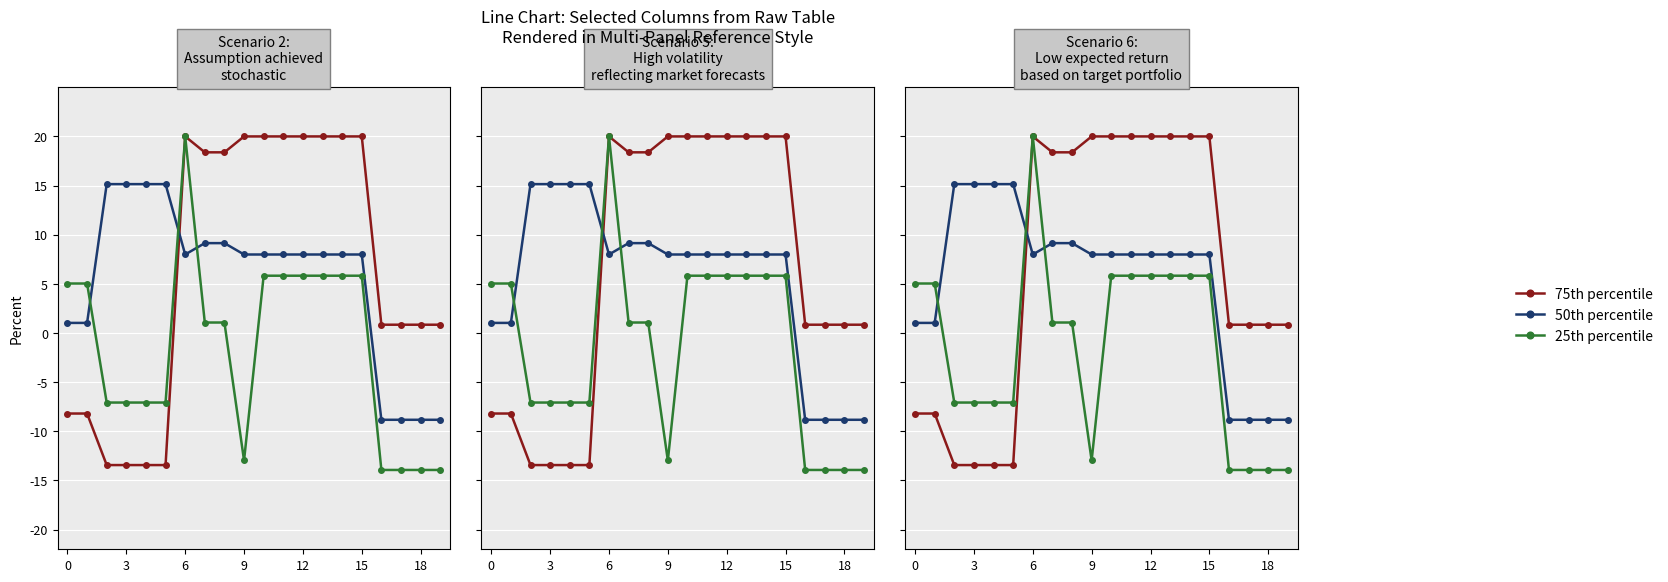

At how many categories does at least one series exceed -8?

20